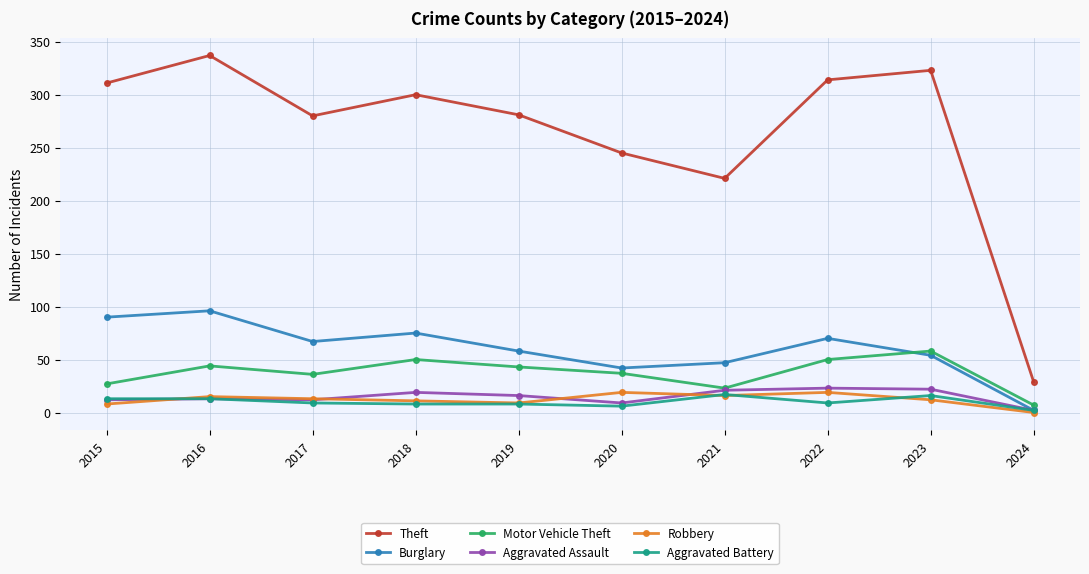

Is it true that Theft equals 176 at 2019?

False